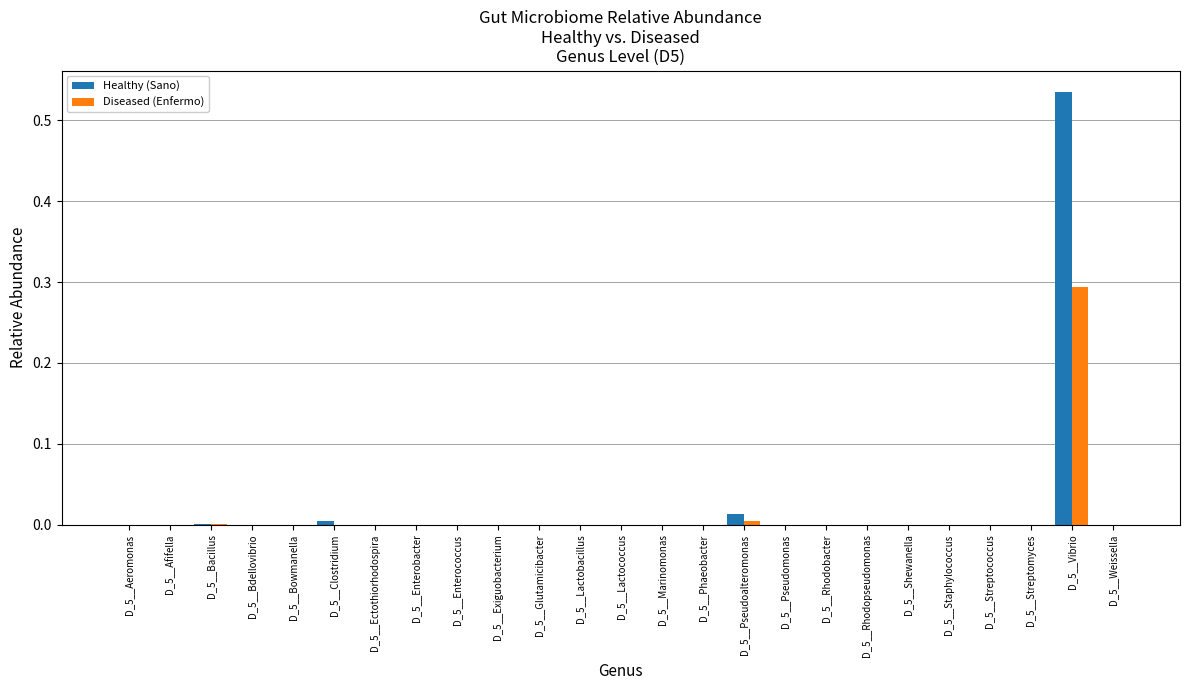

Which label corresponds to the largest value in the chart?

D_5__Vibrio